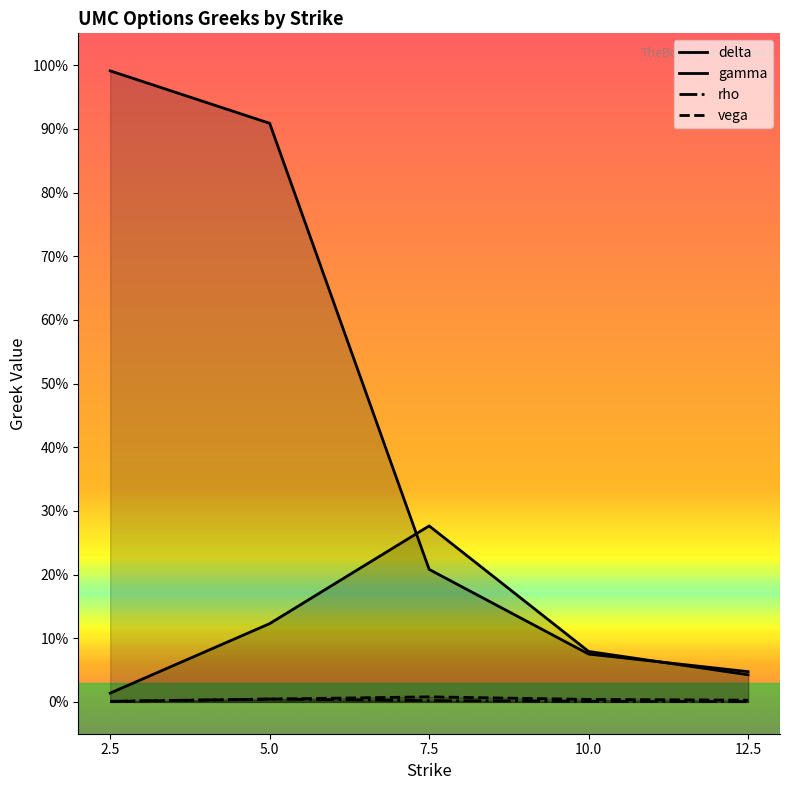

Does the chart have visible grid lines?

No